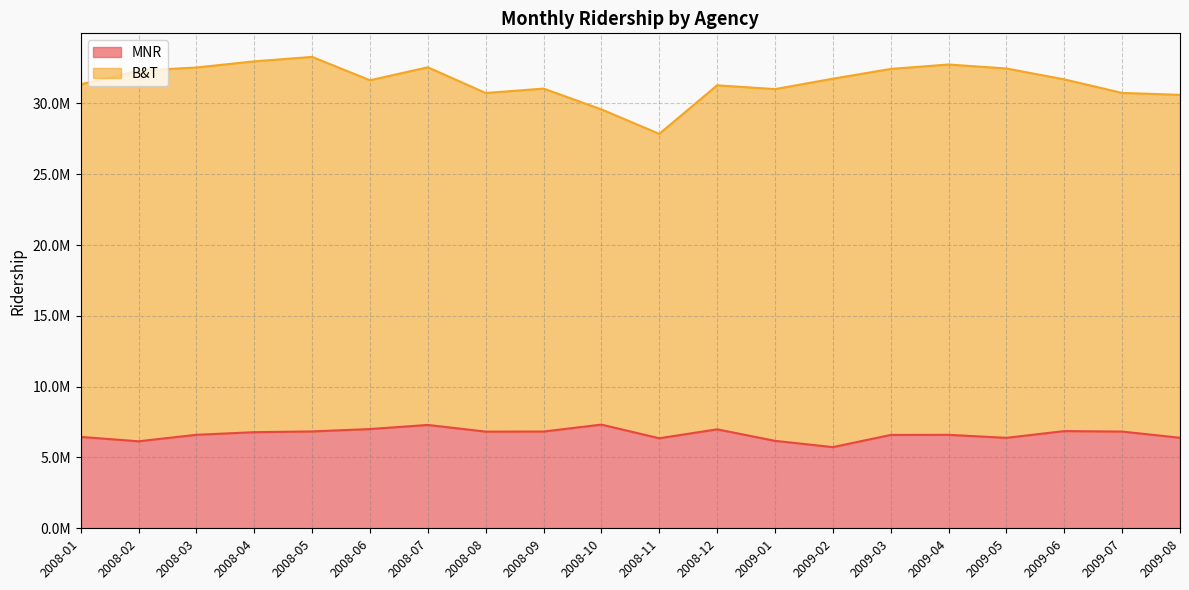

Does the chart have visible grid lines?

Yes